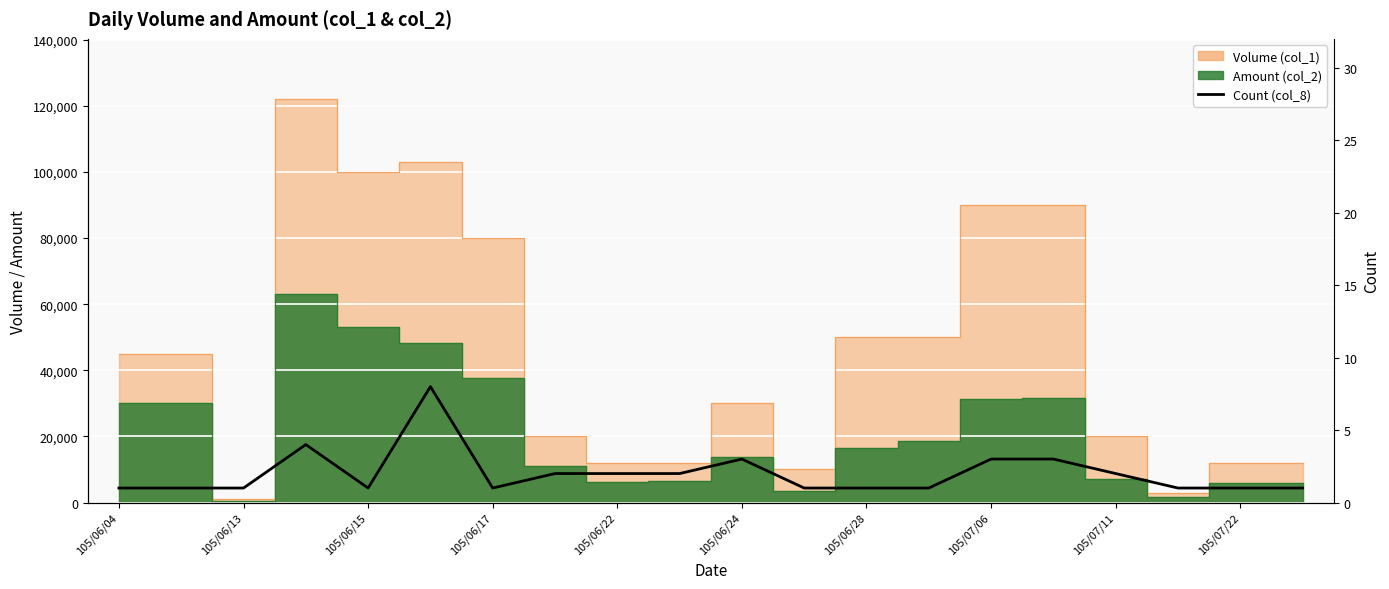

How many lines are shown in the chart?

1